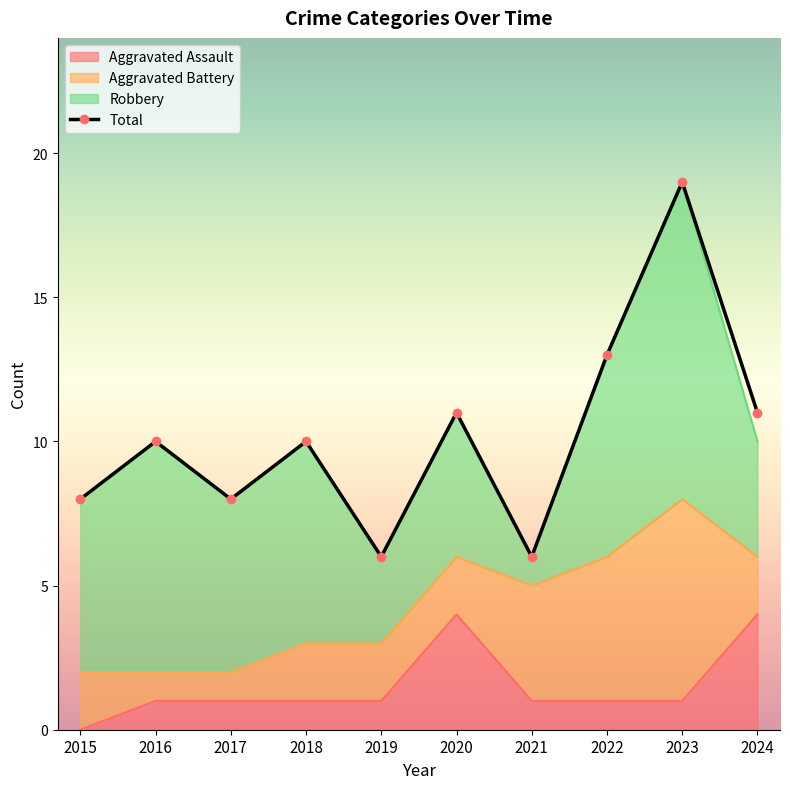

Which series has the largest range (max minus min)?

Total